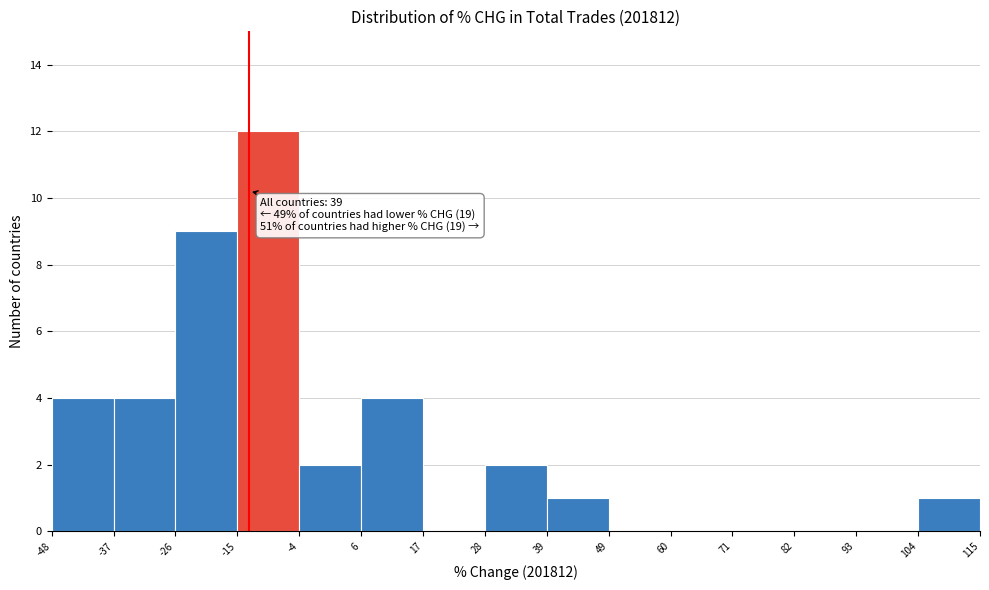

Which range on the x-axis has the tallest bar?

-15 to -4